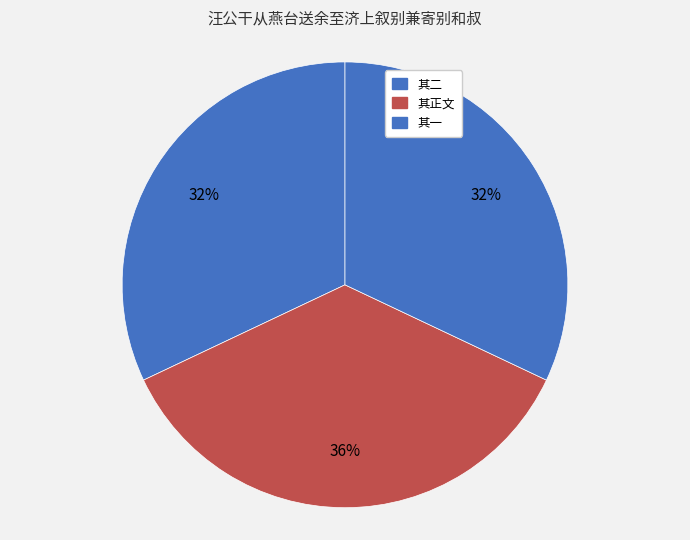

How many segments does this pie chart have?

3